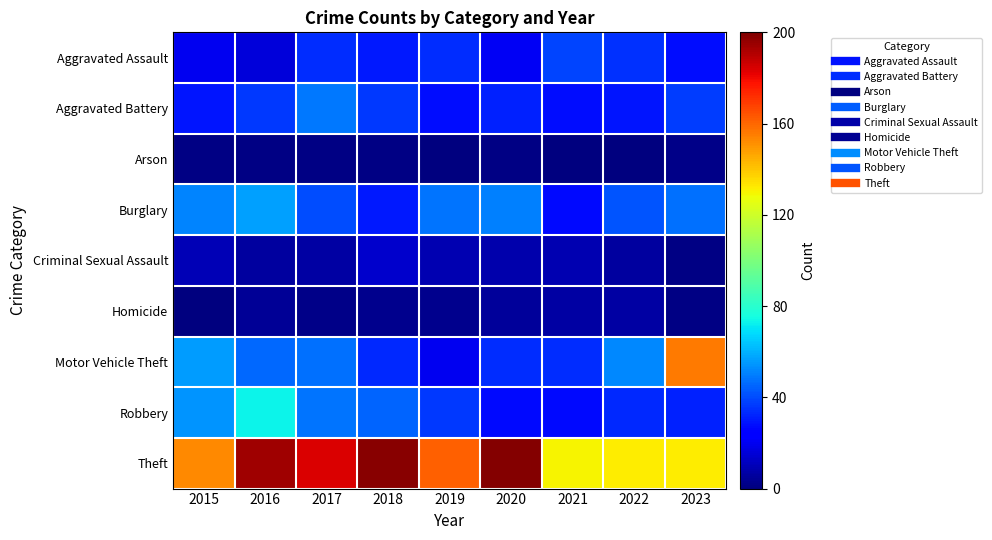

Rank the series by their maximum value, from highest to lowest.

Theft, Motor Vehicle Theft, Robbery, Burglary, Aggravated Battery, Aggravated Assault, Criminal Sexual Assault, Homicide, Arson